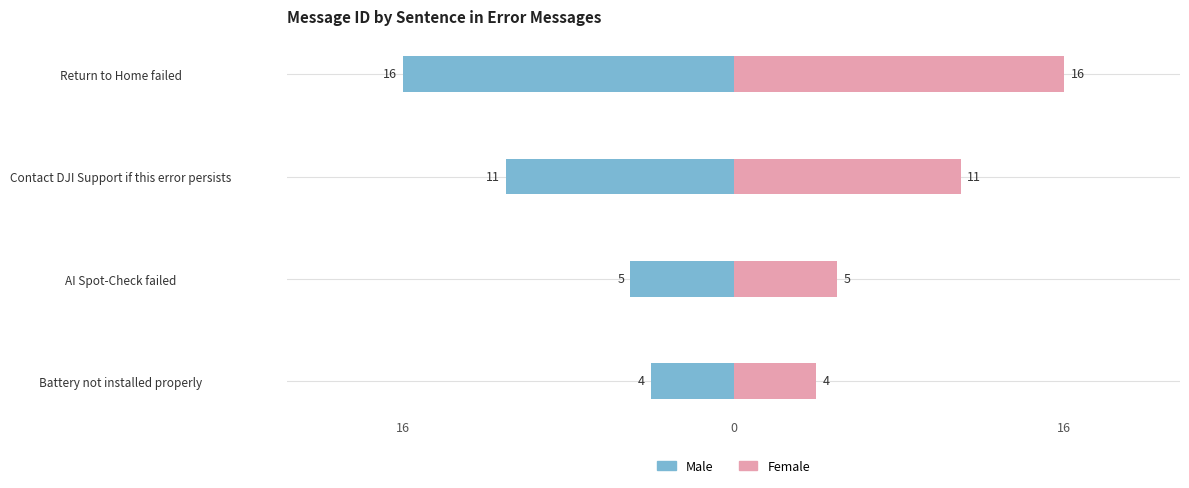

Count the number of categories in the chart.

4